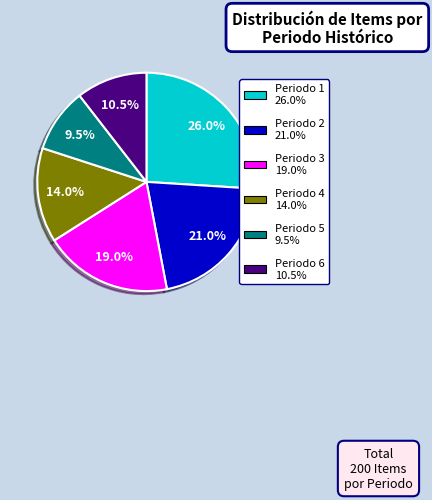

Is there a majority slice in this chart?

No